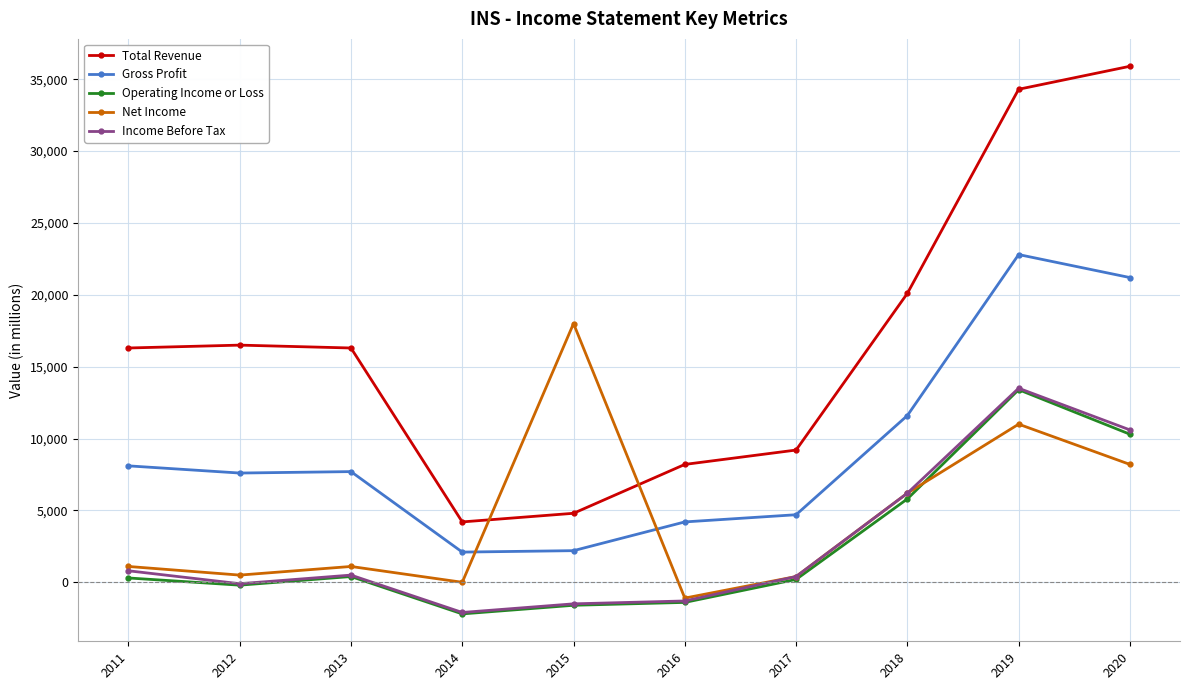

How many data points does each series have?

10